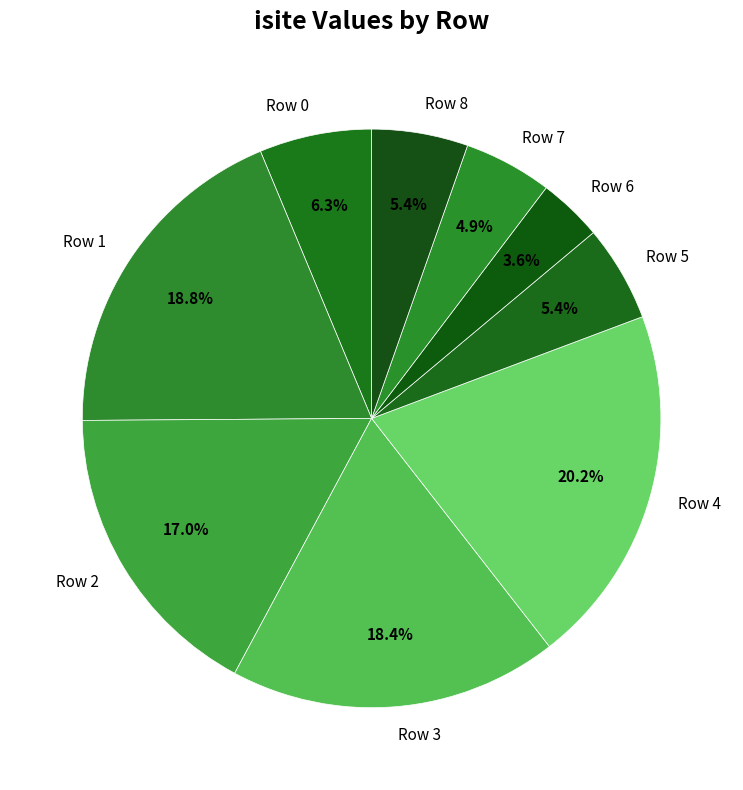

To the nearest percent, what is the average slice percentage?

11%